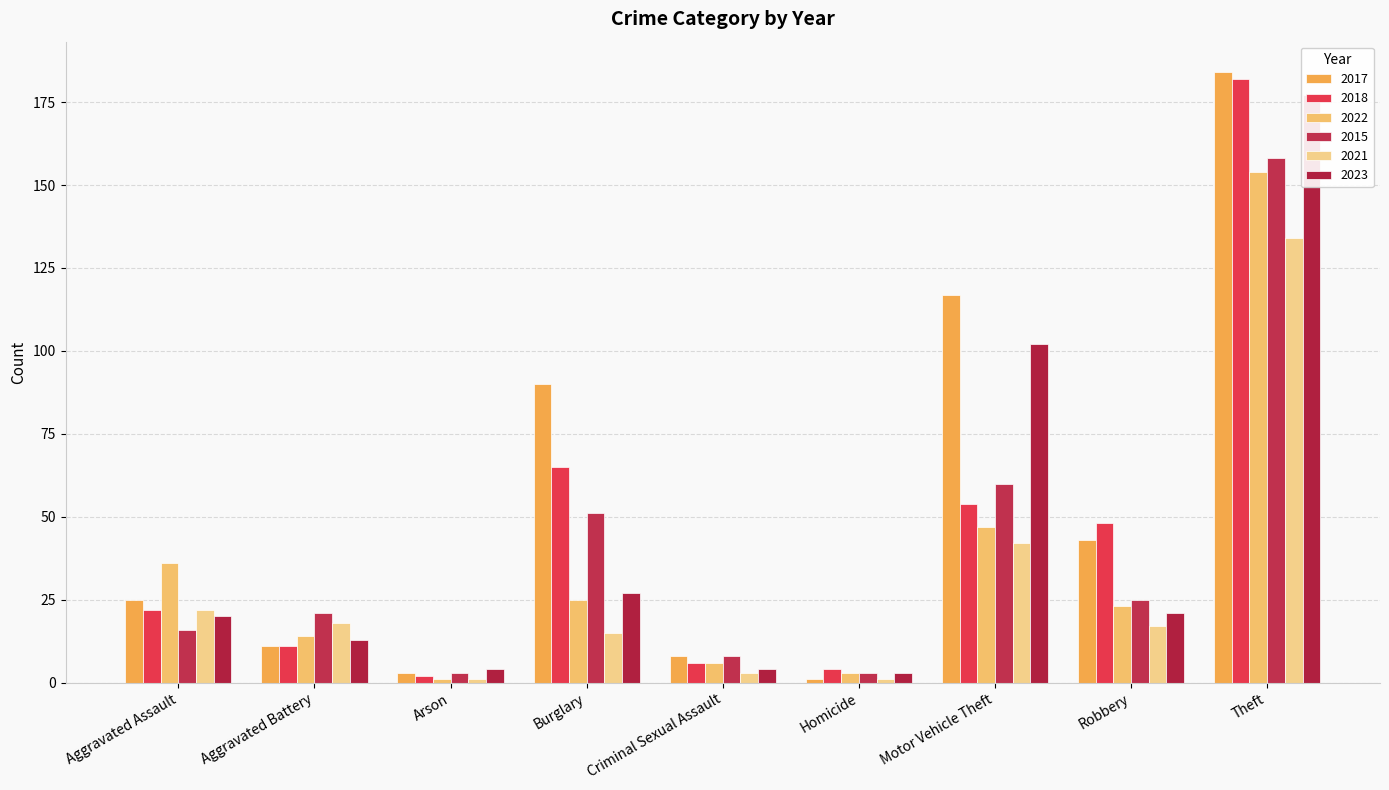

How many series are shown in this chart?

6